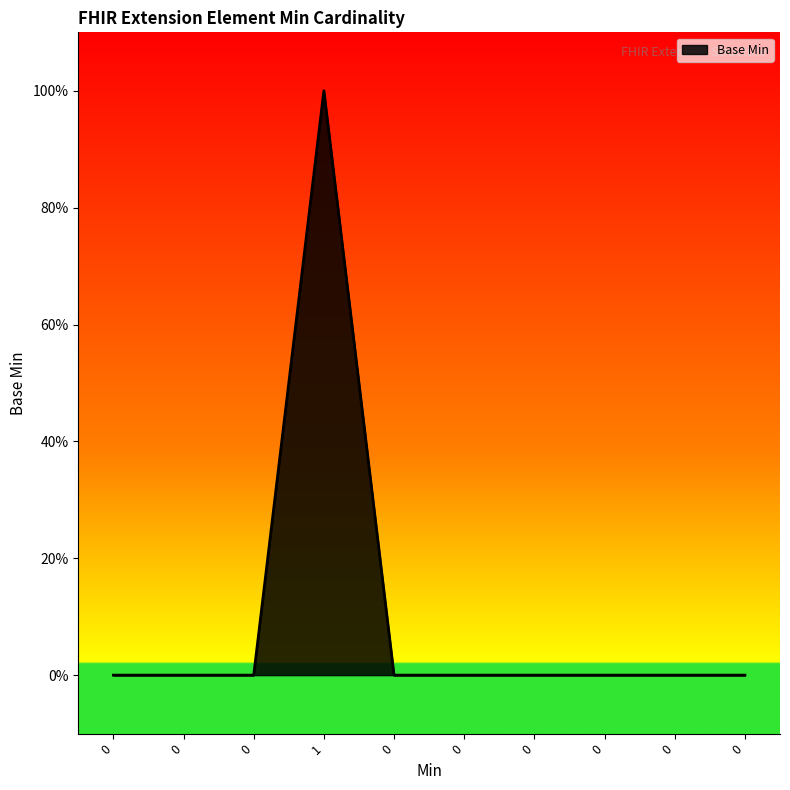

How many interior local peaks (higher than both neighbors) does the data have?

1